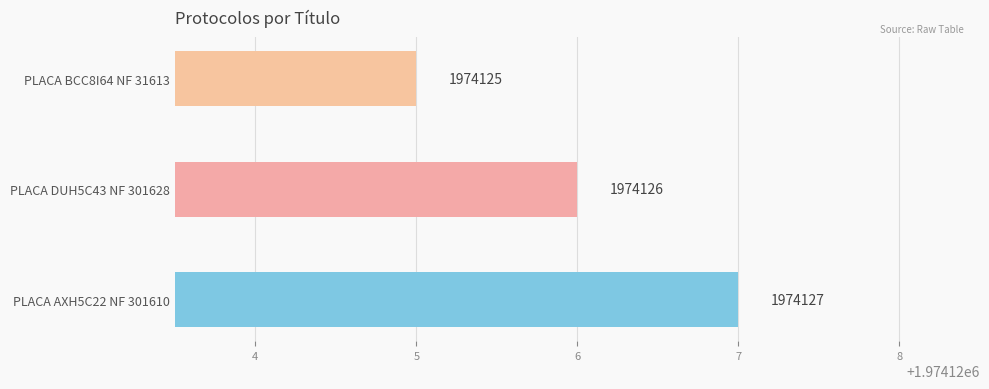

List the labels in order of value, smallest first.

PLACA BCC8I64 NF 31613, PLACA DUH5C43 NF 301628, PLACA AXH5C22 NF 301610